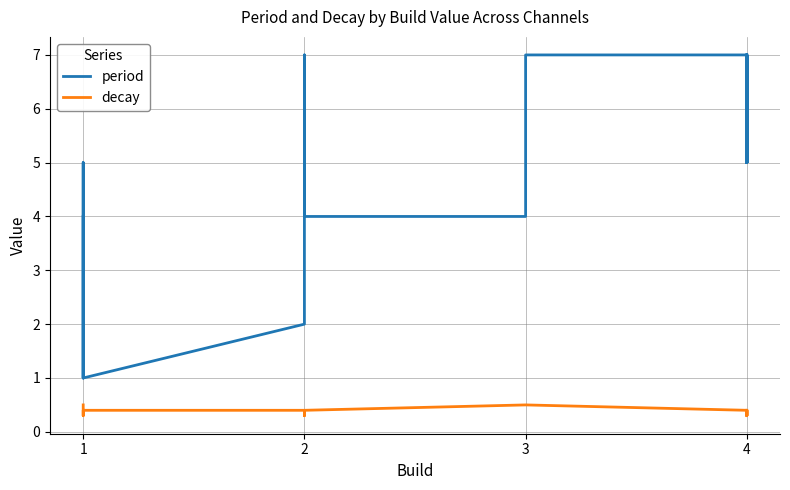

What is the minimum value for decay?

0.3